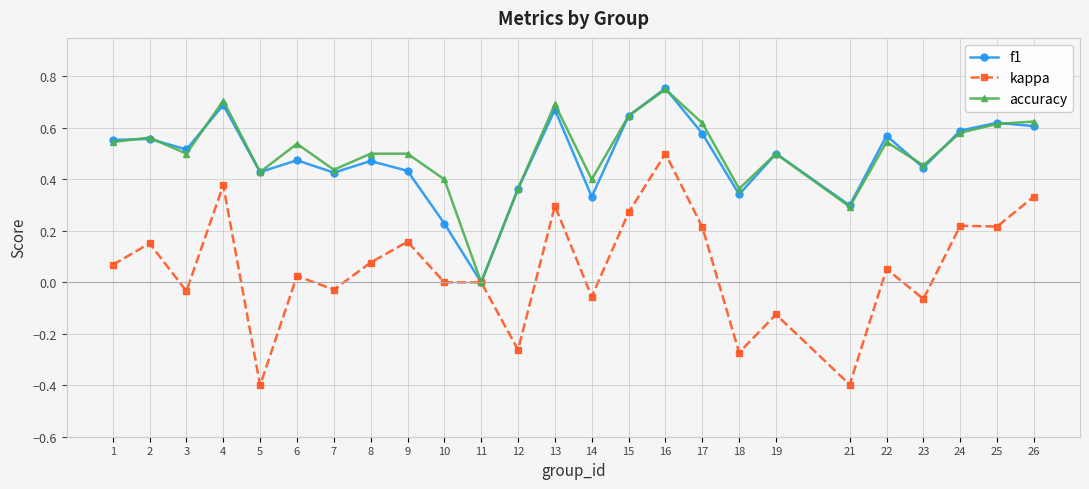

How many categories are shown in the chart?

25